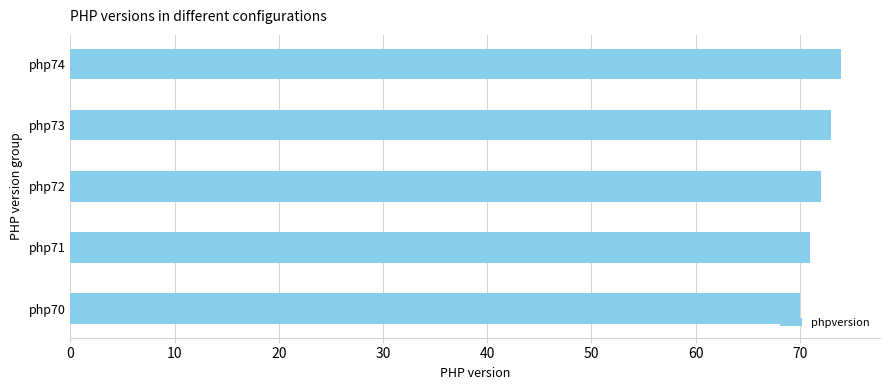

Which has a higher value, php73 or php71?

php73